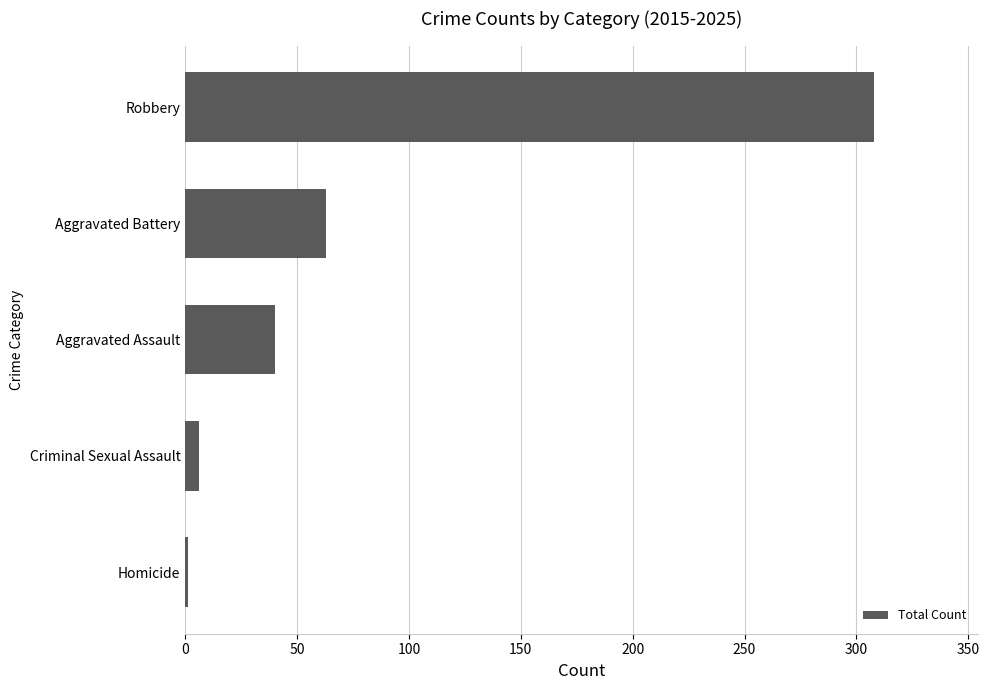

Are the bars horizontal?

Yes